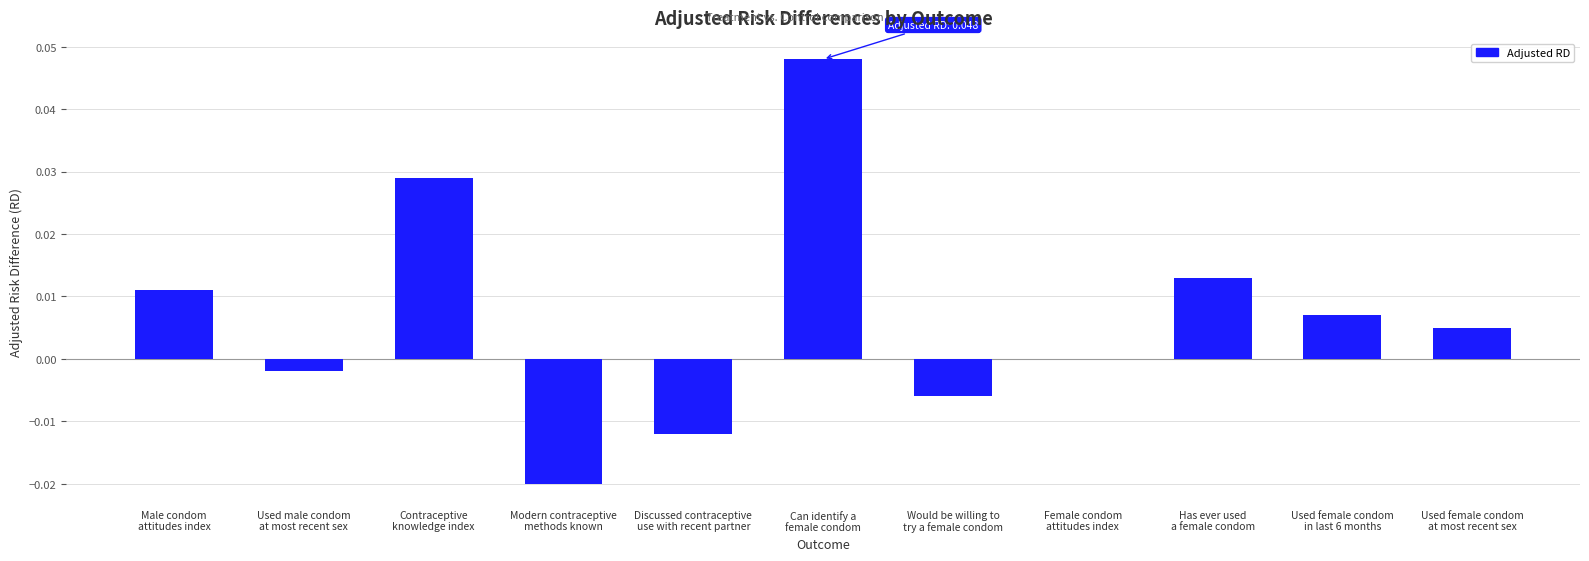

How many categories are shown in the chart?

11